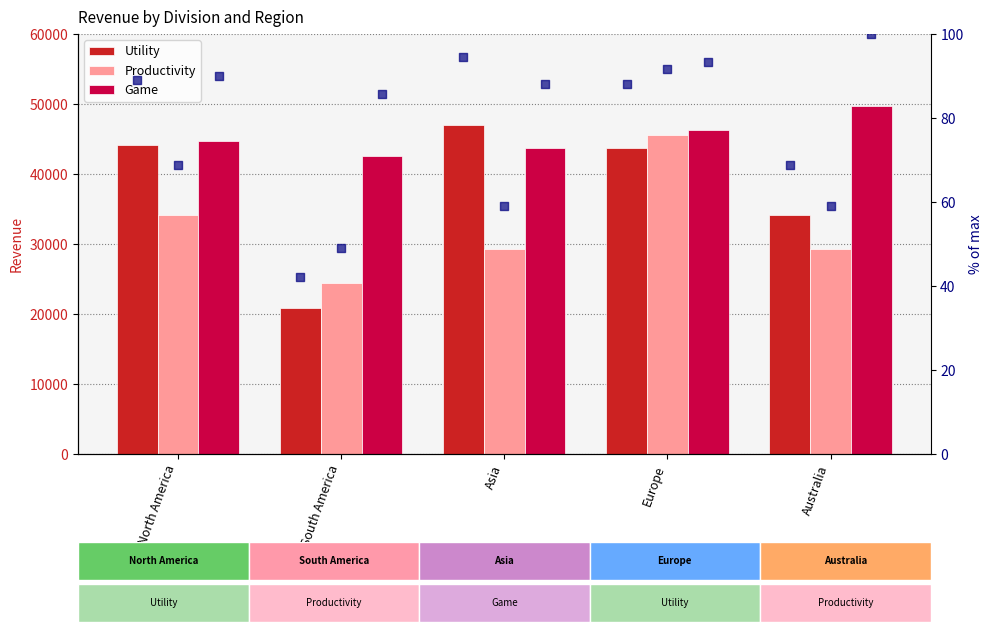

At how many categories does at least one series exceed 26737?

5